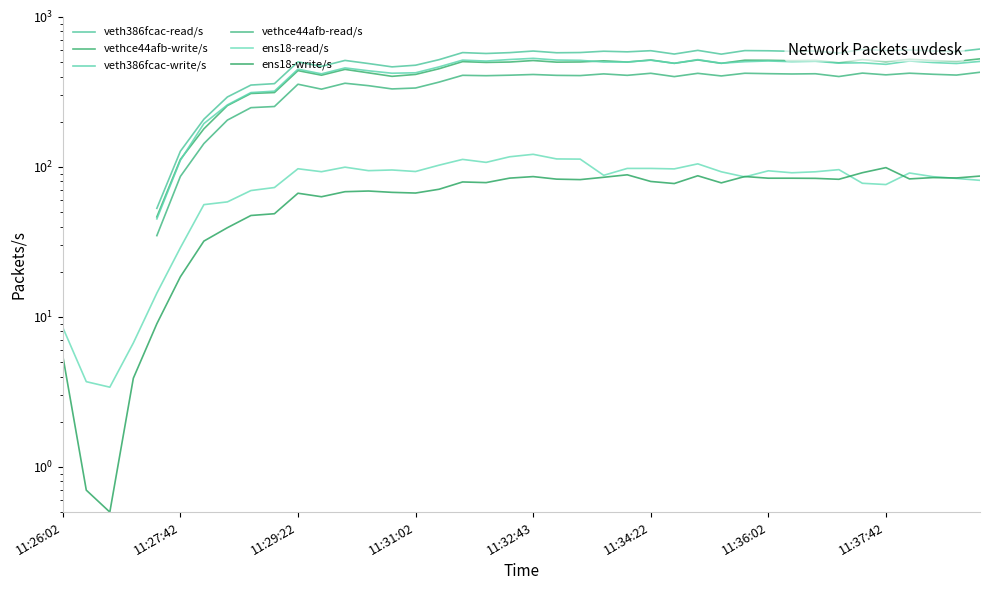

Is this an area chart (filled region under the line)?

No